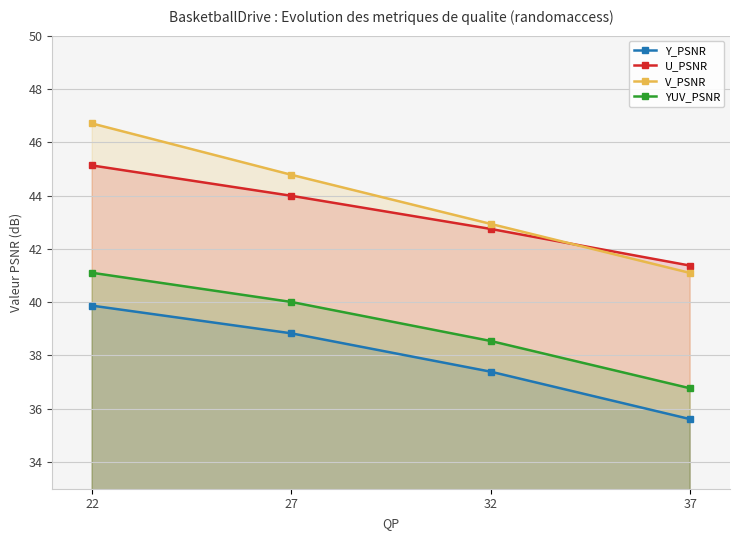

How many lines are shown in the chart?

4